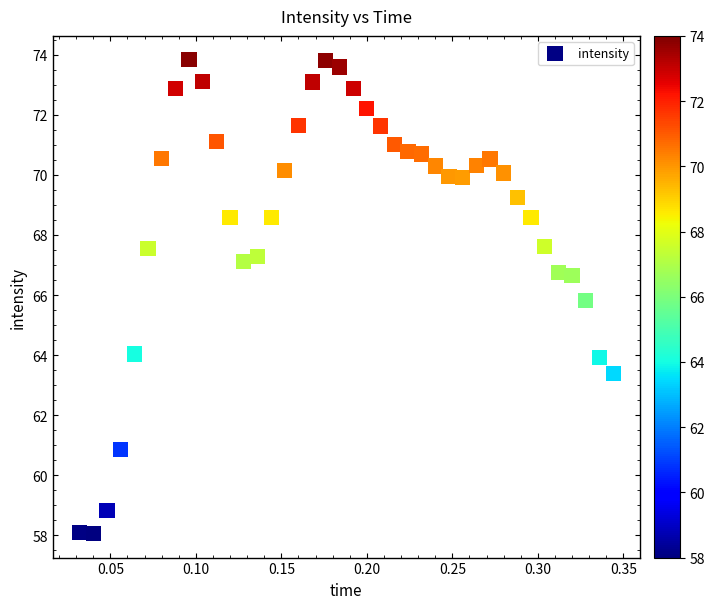

What is the range of Y values (max minus min)?

15.8